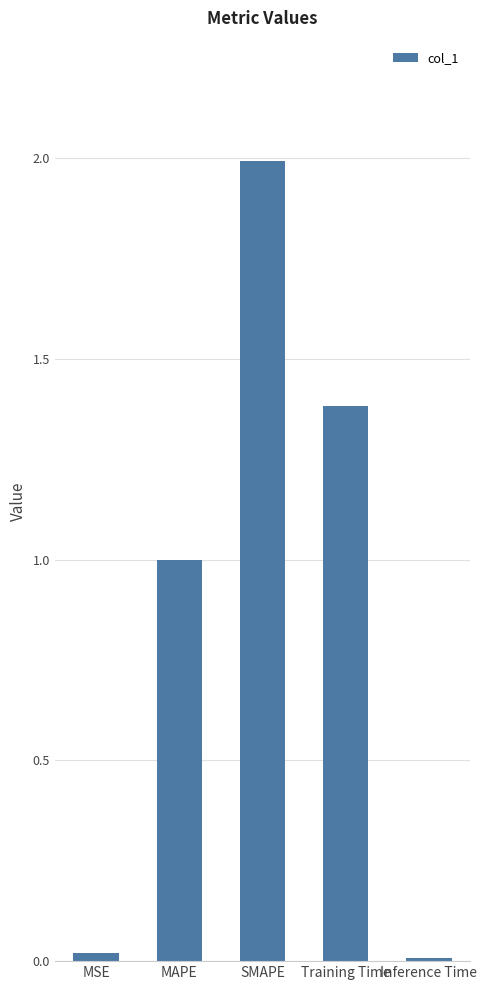

Which has a higher value, Training Time or Inference Time?

Training Time